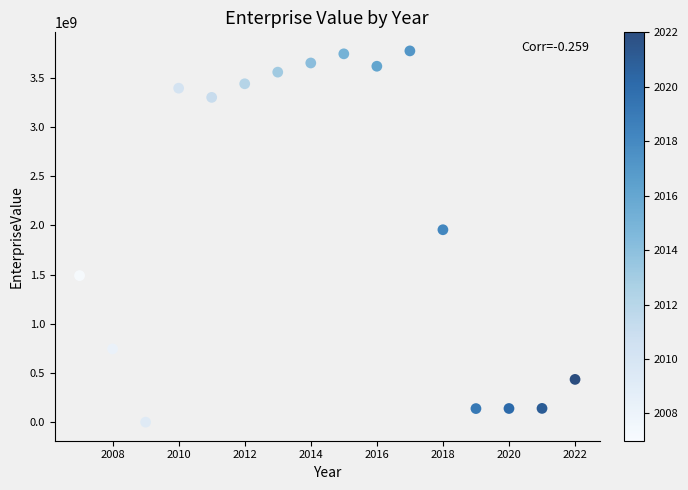

What Y value in the scatter plot is closest to 1887450955?

1956654311.8